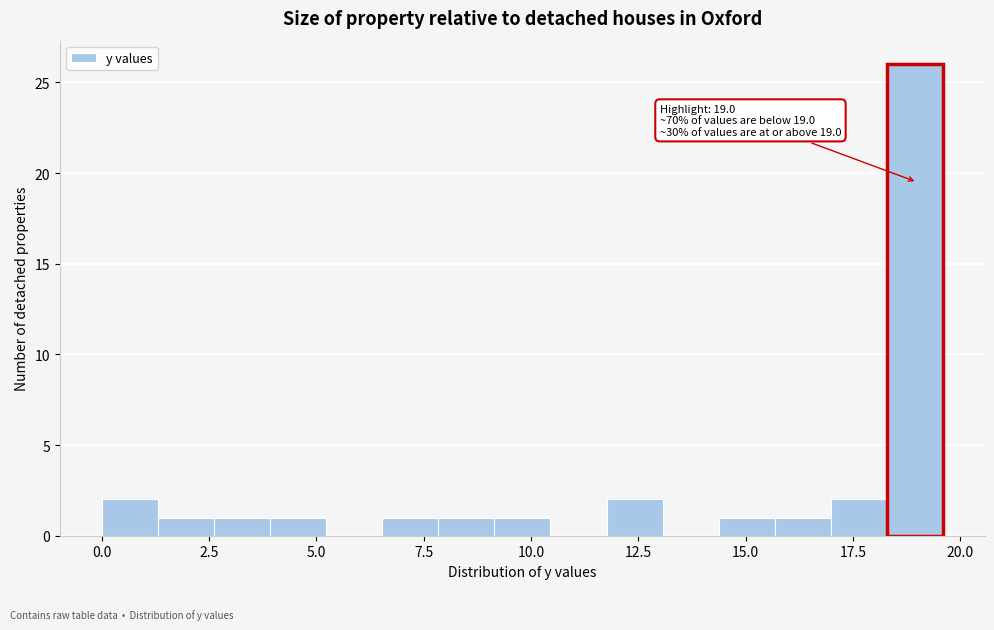

Around what value on the x-axis is the tallest bar? Give the approximate position of its centre, as read against the axis.

19.0